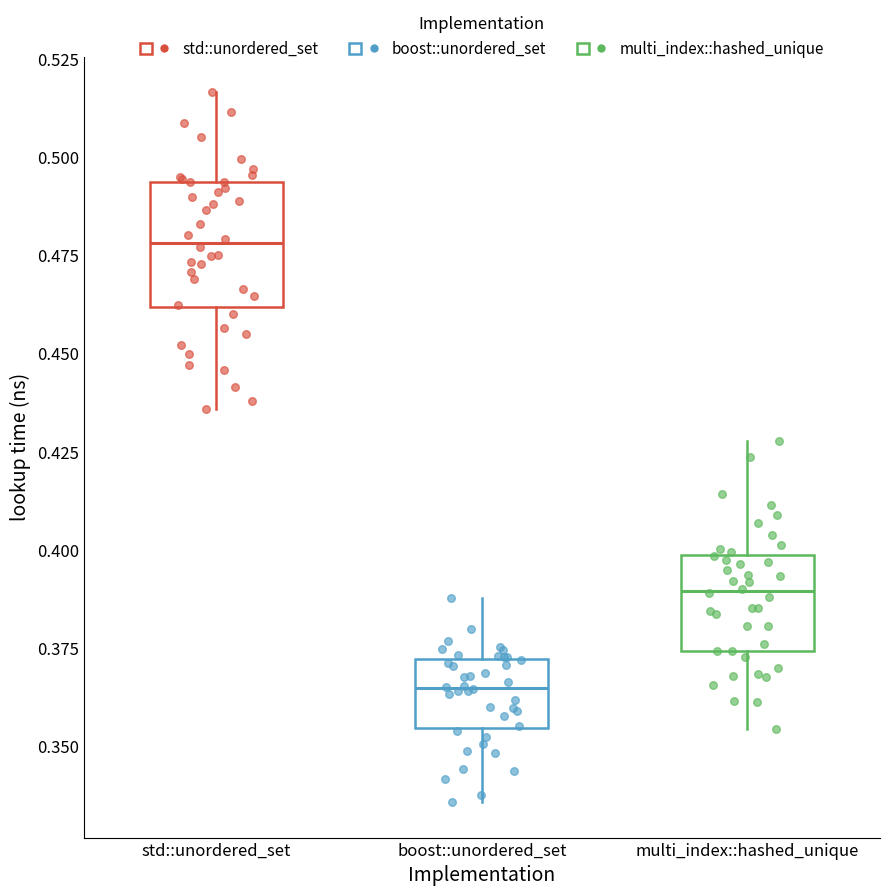

Where does the lower whisker of the box for boost::unordered_set end on the y-axis? The values are not printed on the chart, so give them approximately, as read against the axis.

0.335